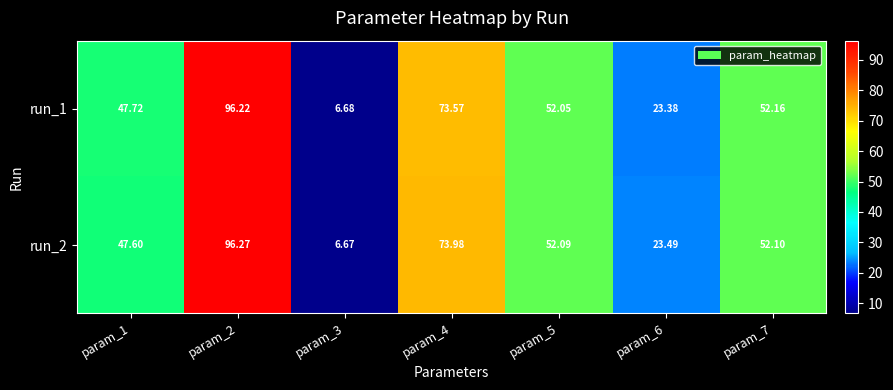

Count the number of data series in this chart.

2